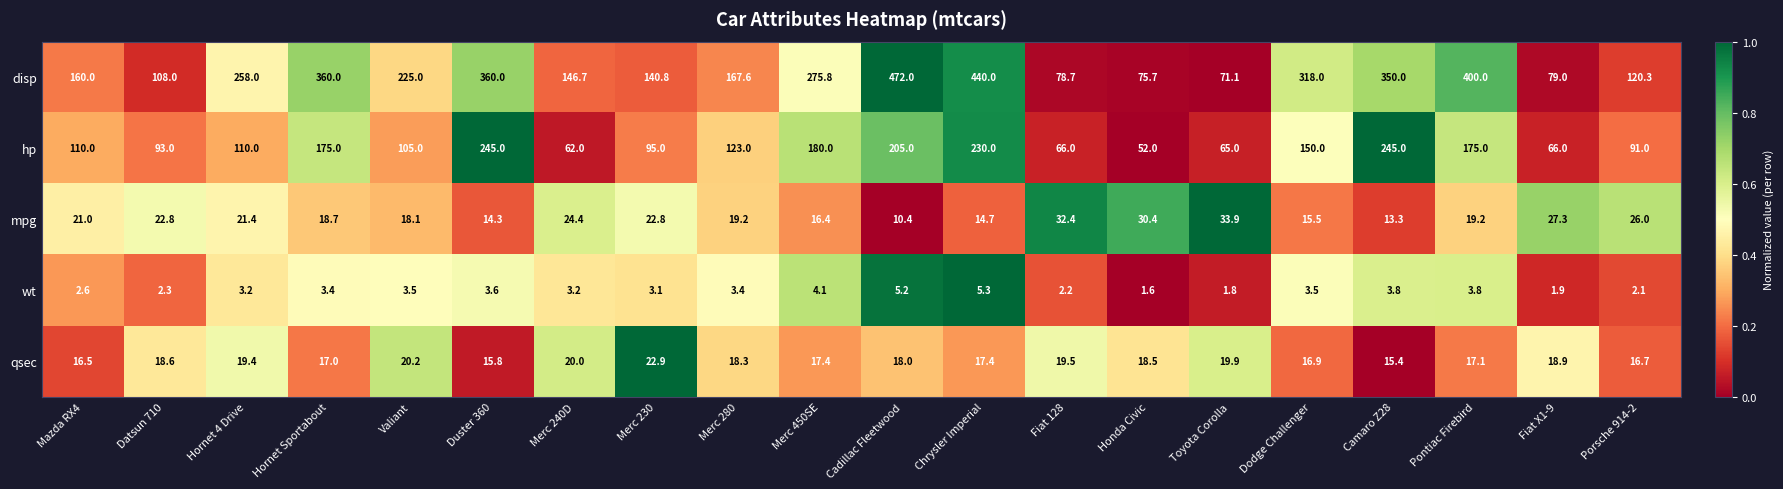

List the series in order of their peak value, highest first.

disp, hp, mpg, qsec, wt